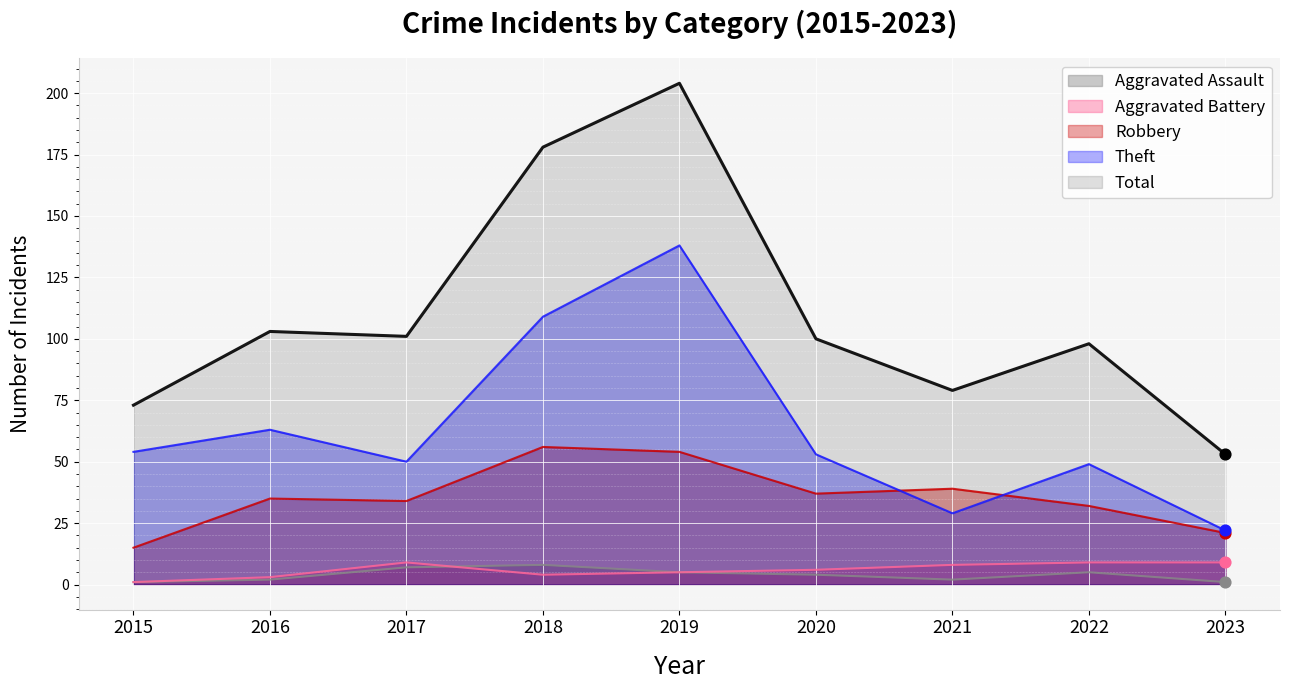

Is the value of Aggravated Assault at 2018 greater than the value of Theft at 2015?

No